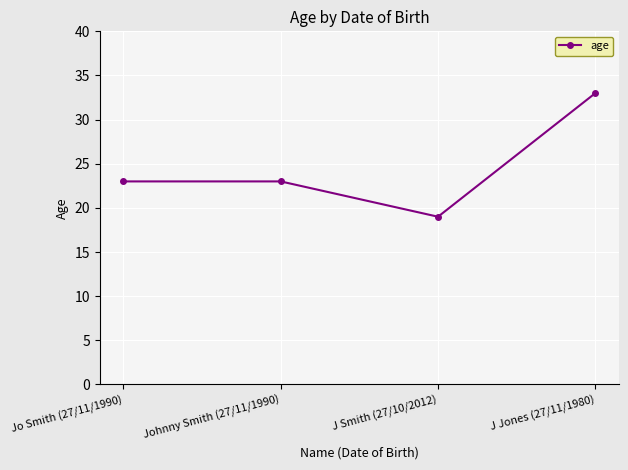

Reading right to left, extract all data points from this chart.

J Jones (27/11/1980)=33	J Smith (27/10/2012)=19	Johnny Smith (27/11/1990)=23	Jo Smith (27/11/1990)=23